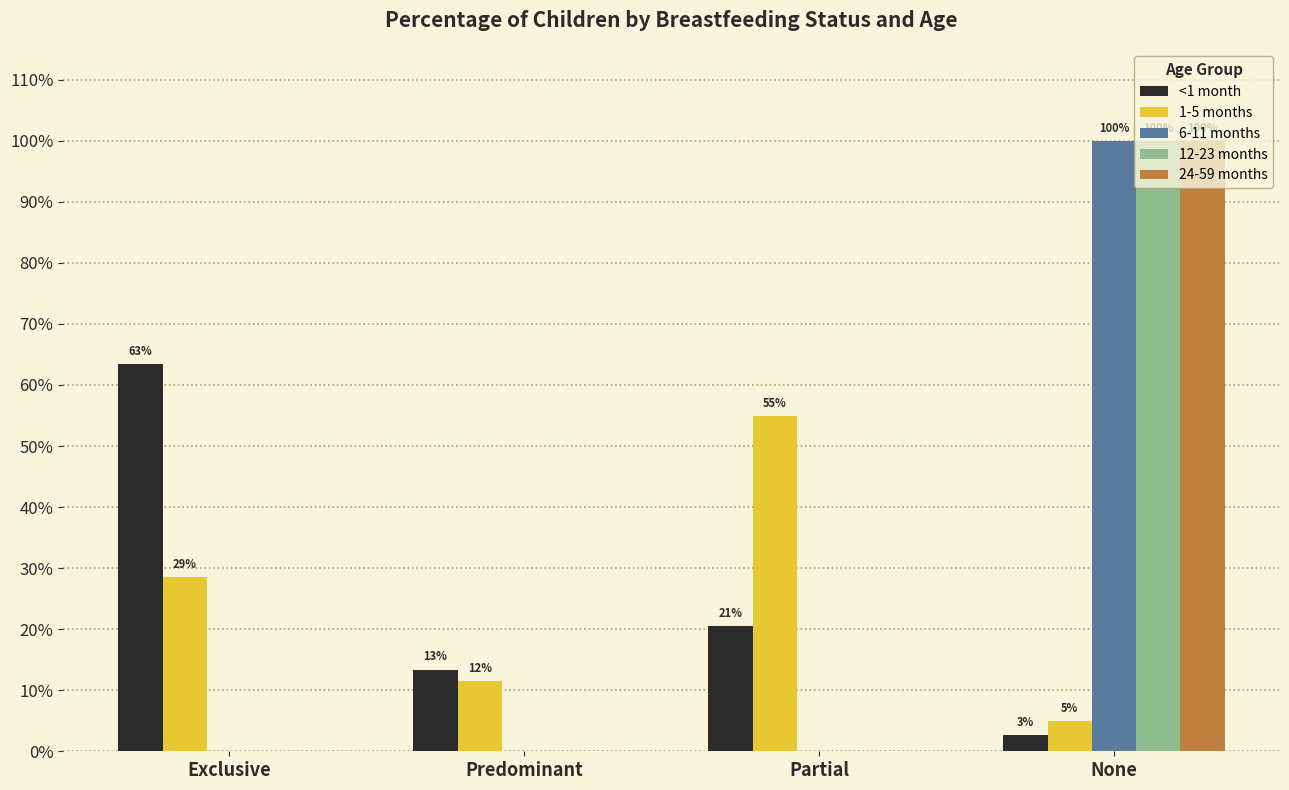

What is the average value of the 1-5 months series?

0.2